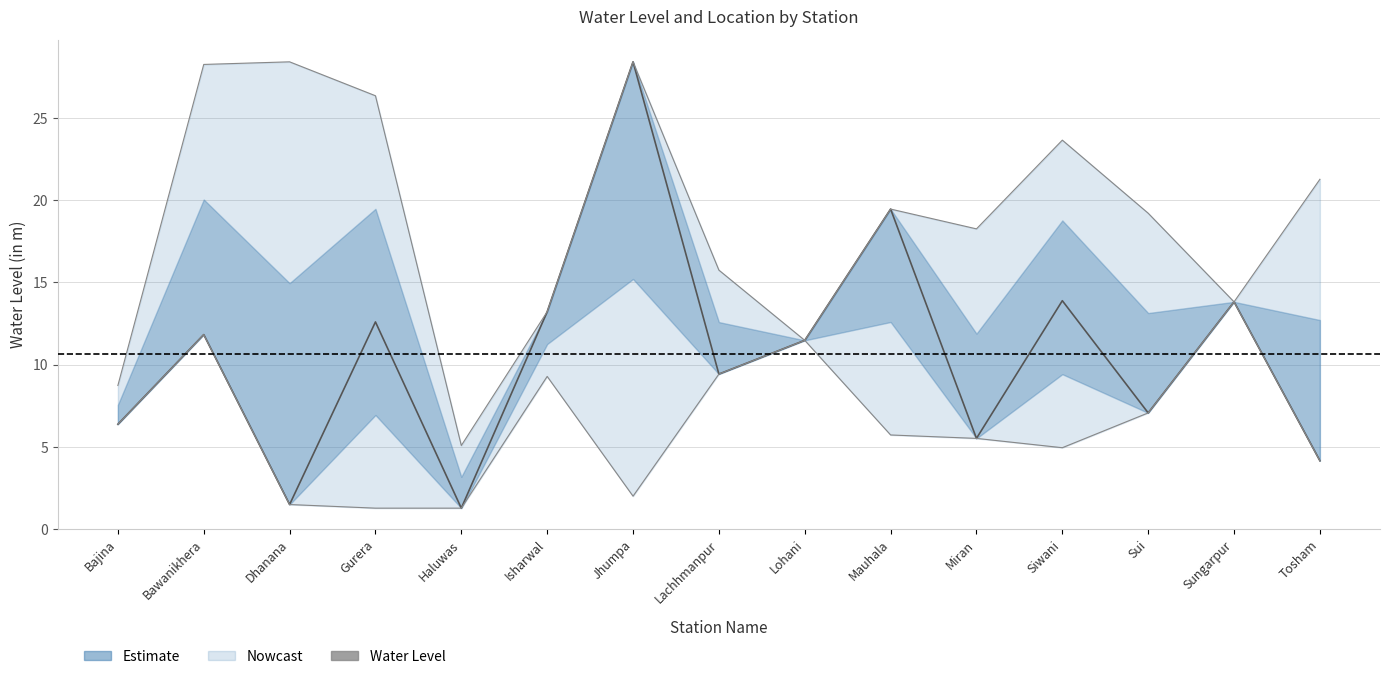

List the labels in order of value, smallest first.

Haluwas, Dhanana, Tosham, Miran, Bajina, Sui, Lachhmanpur, Lohani, Bawanikhera, Gurera, Isharwal, Sungarpur, Siwani, Mauhala, Jhumpa